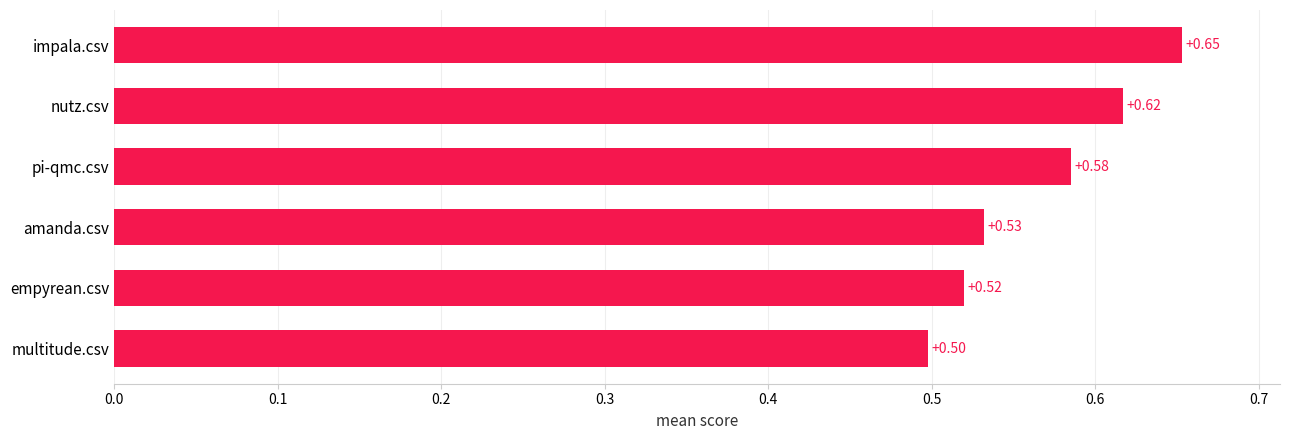

Are the bars horizontal?

Yes